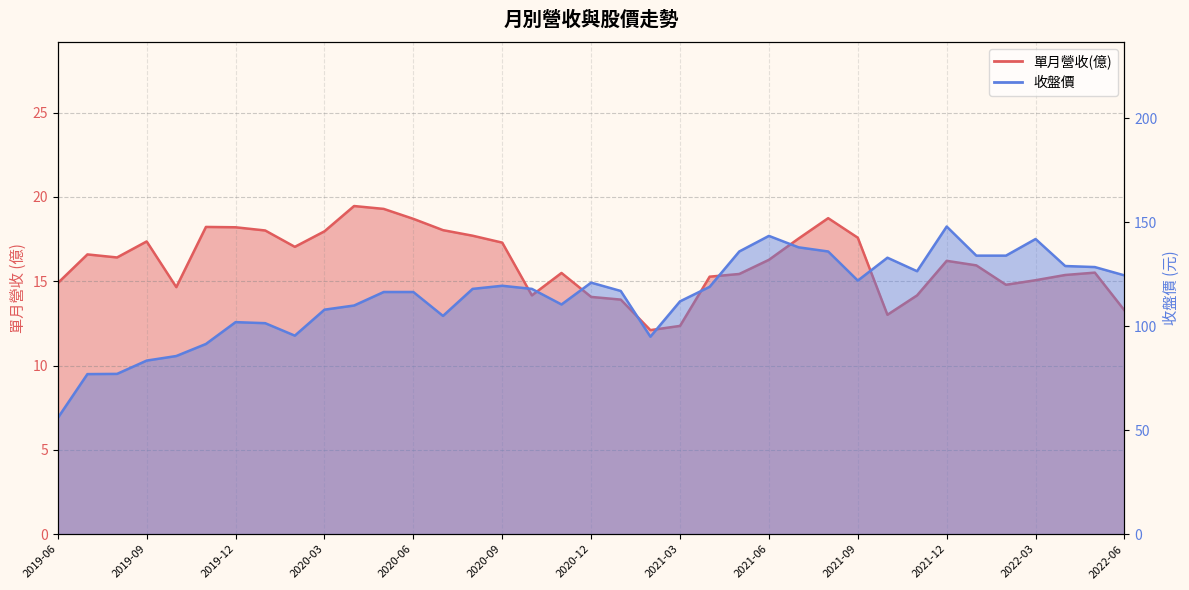

The 收盤價 series shows 170.5 at 2019-12. True or false?

False